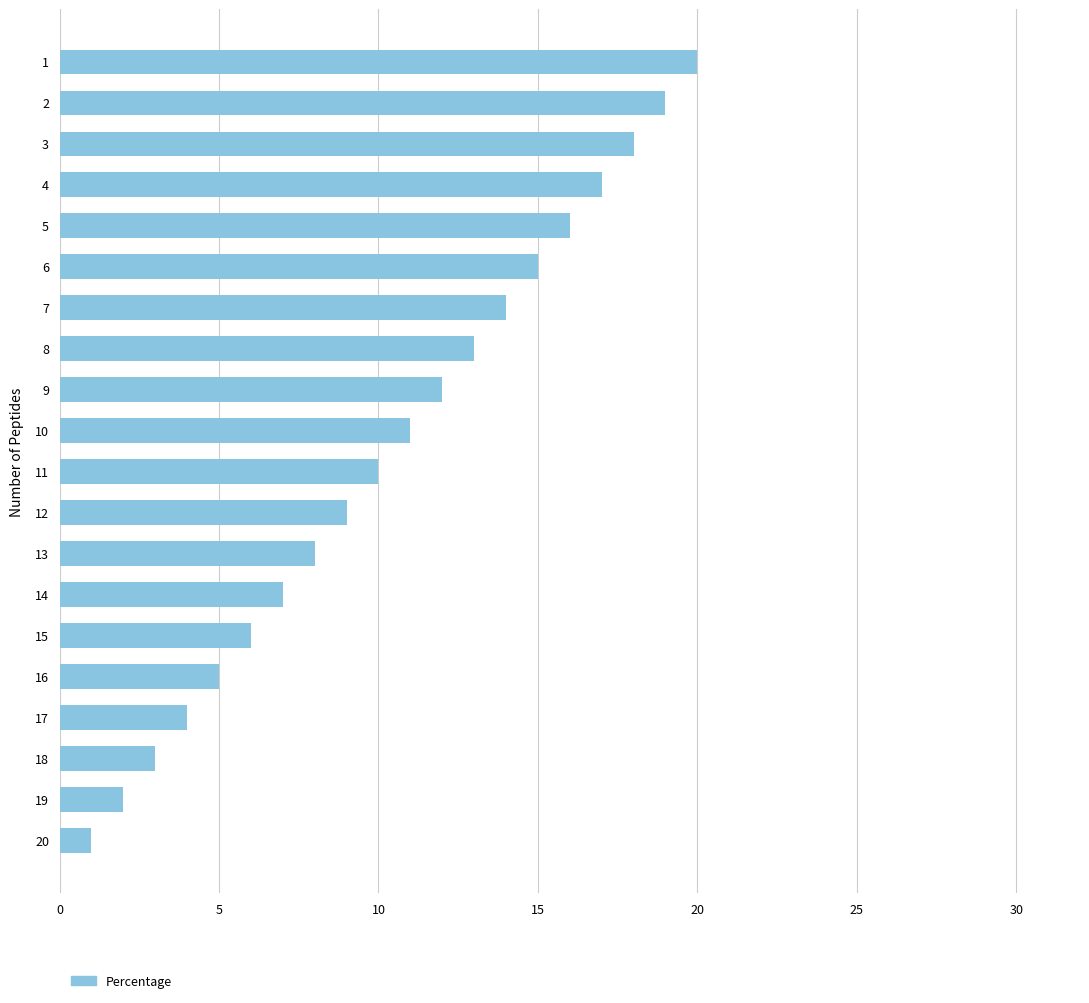

List the labels in order of value, smallest first.

20, 19, 18, 17, 16, 15, 14, 13, 12, 11, 10, 9, 8, 7, 6, 5, 4, 3, 2, 1